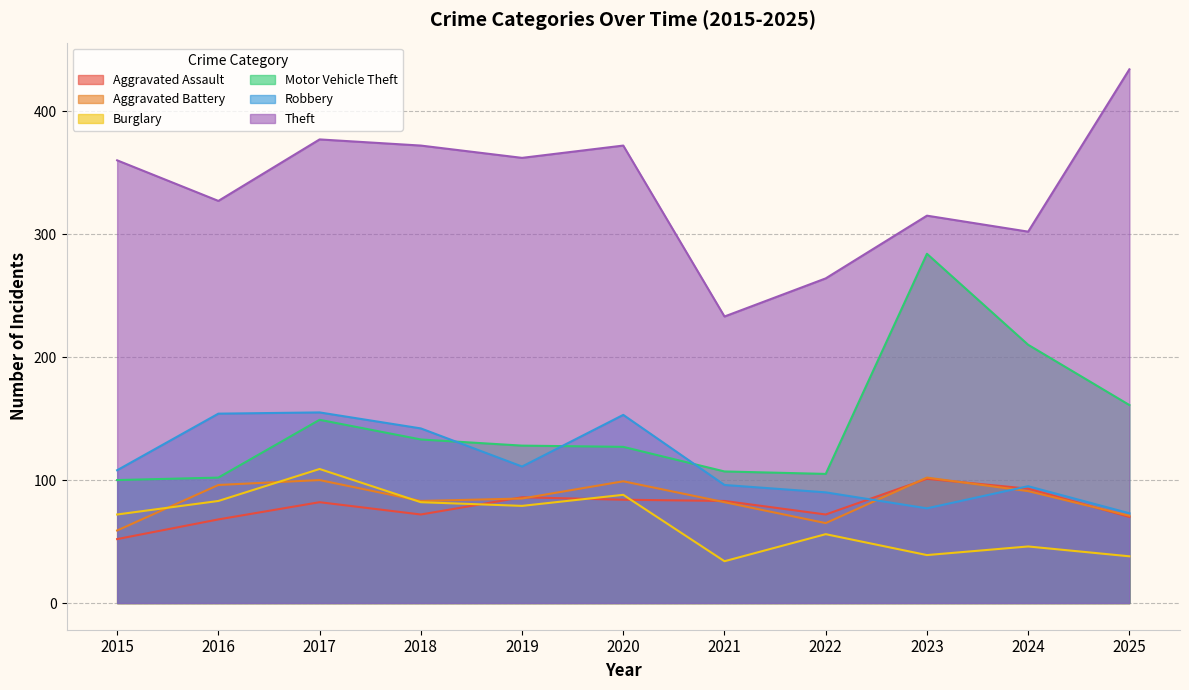

Reading left to right, list all the values displayed in this chart.

Aggravated Assault: 52	68	82	72	86	84	83	72	101	93	70
Aggravated Battery: 59	96	100	83	85	99	82	65	102	91	71
Burglary: 72	83	109	82	79	88	34	56	39	46	38
Motor Vehicle Theft: 100	102	149	133	128	127	107	105	284	210	161
Robbery: 108	154	155	142	111	153	96	90	77	95	73
Theft: 360	327	377	372	362	372	233	264	315	302	434